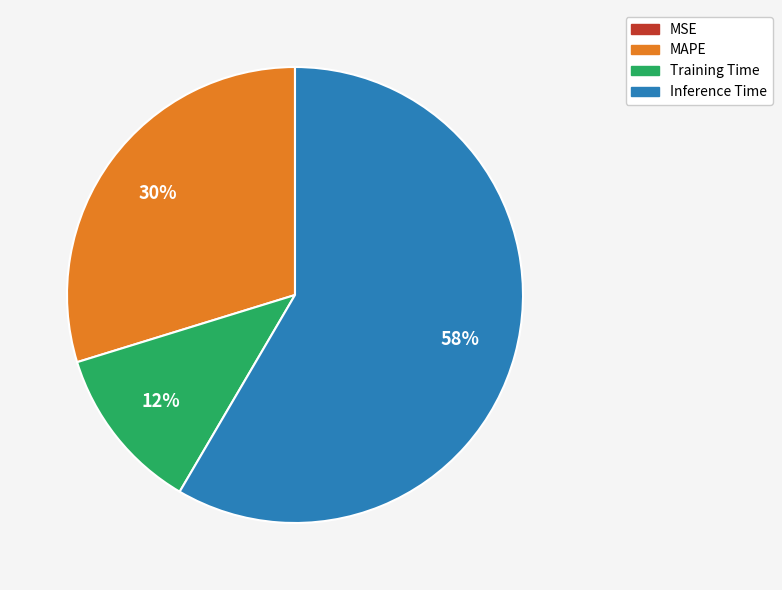

Is it true that MAPE is 41% of the pie?

False